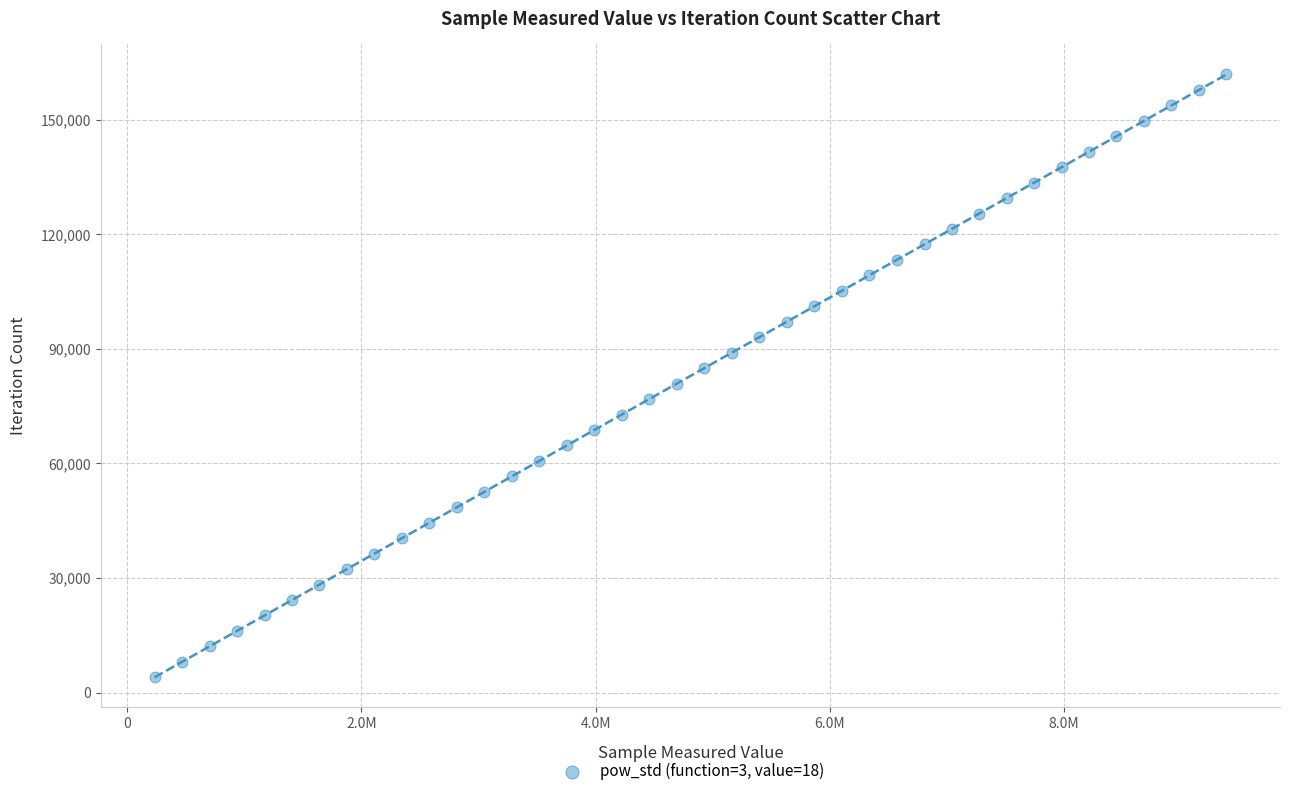

What is the range of X values (max minus min)?

9149790